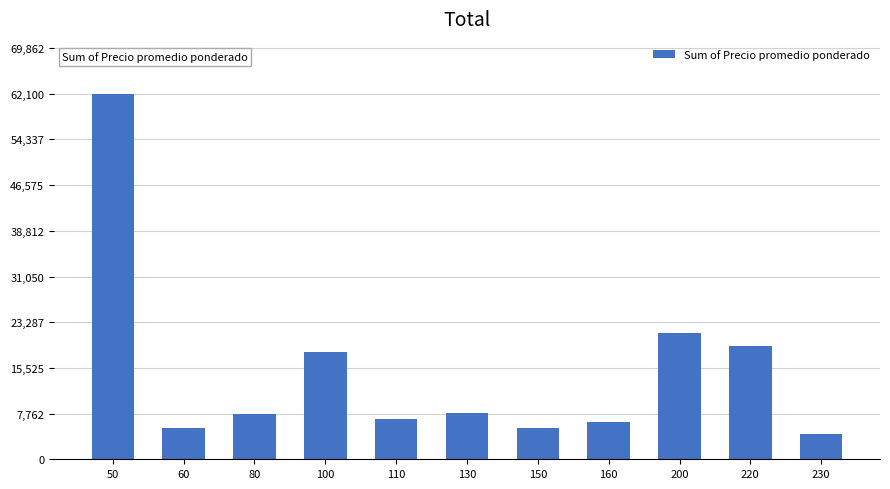

What is the ratio of the value at 220 to the value at 60?

3.7